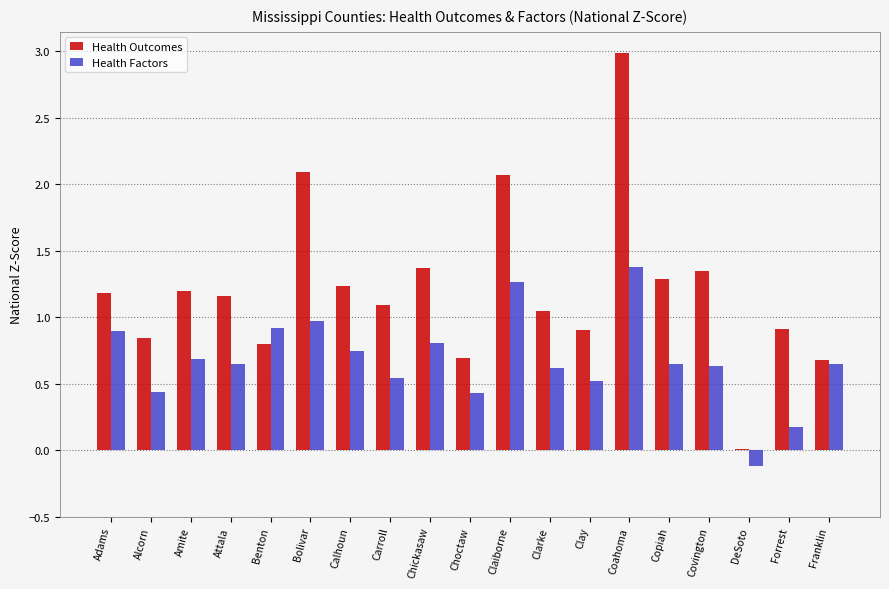

The value of Health Factors at Bolivar is 1.0. True or false?

True